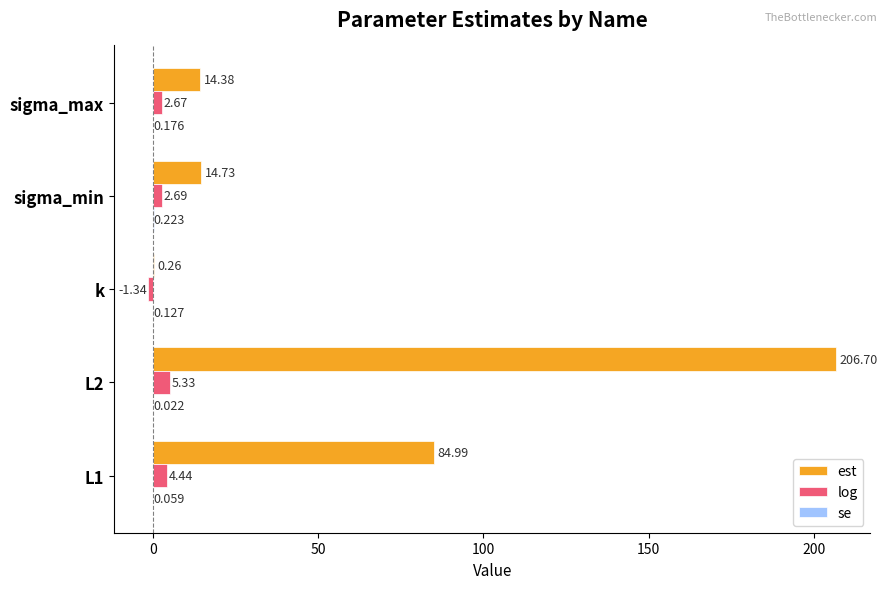

How many data points in est are above 14?

4